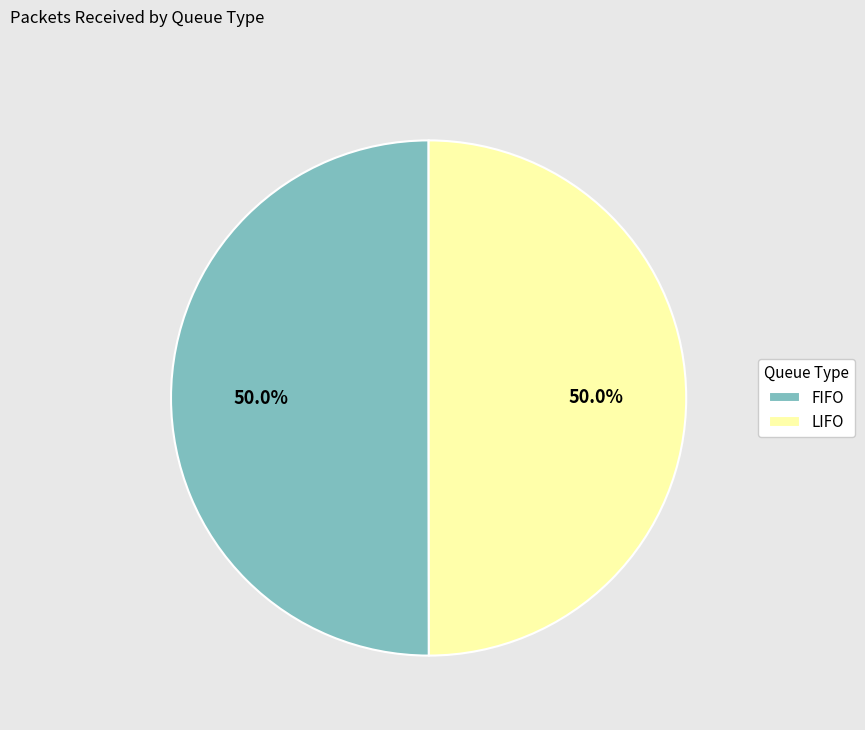

To the nearest percent, what is the average slice percentage?

50%